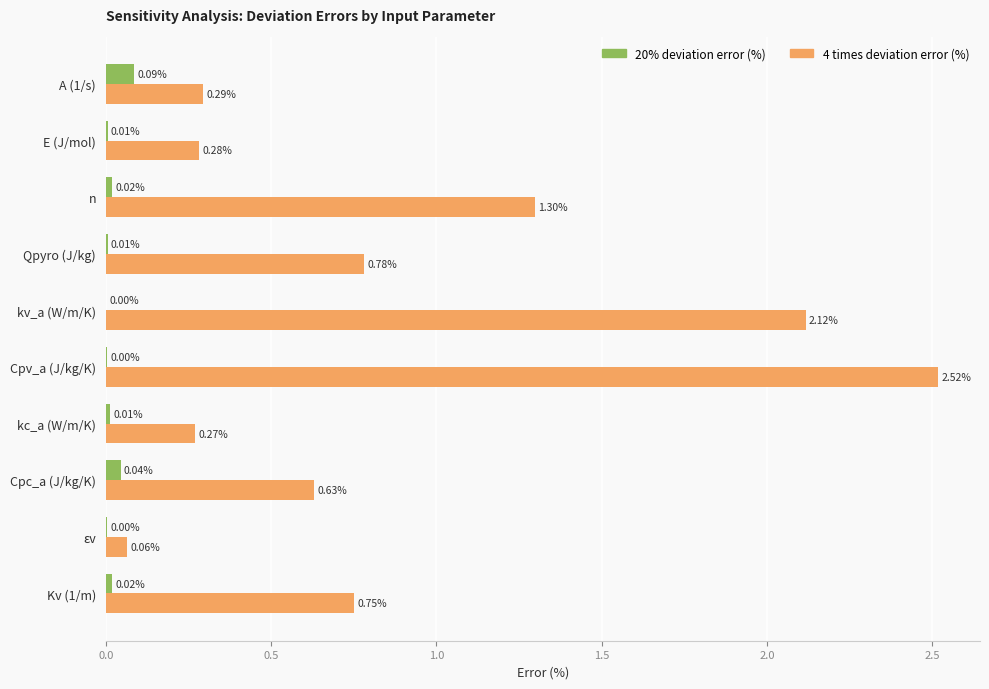

Which series has the largest total across all categories?

4 times deviation error (%)